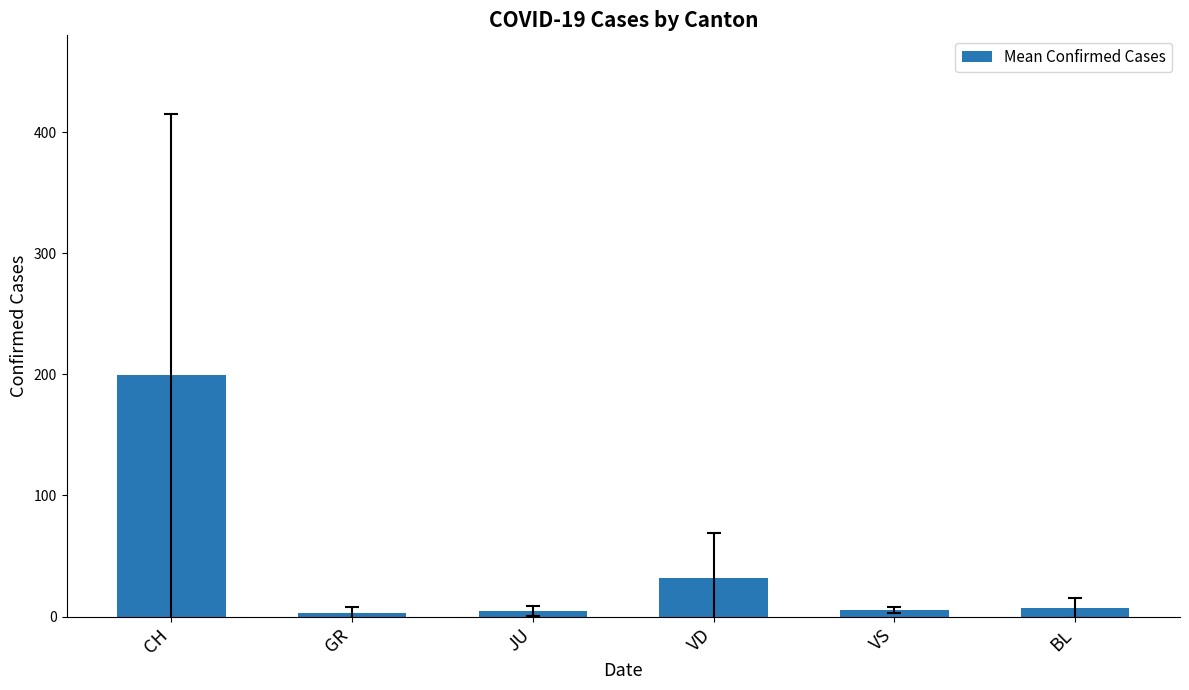

Does the chart contain stacked bars?

No